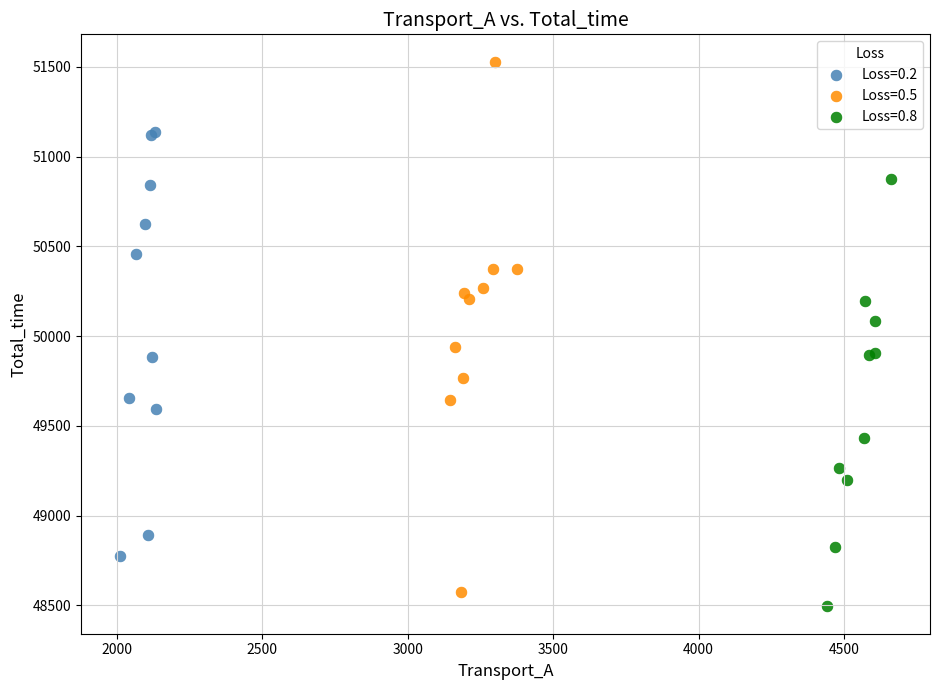

Which series contains the highest Y value?

Loss=0.5